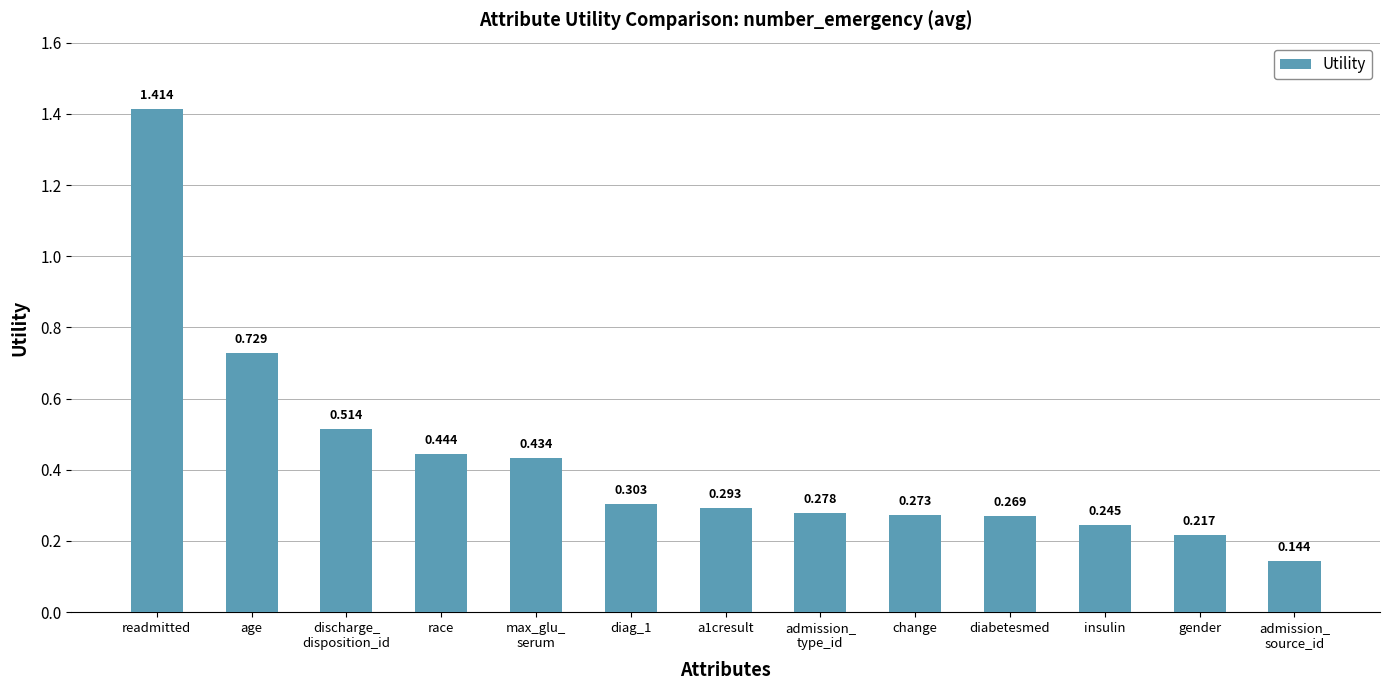

Which label corresponds to the largest value in the chart?

readmitted